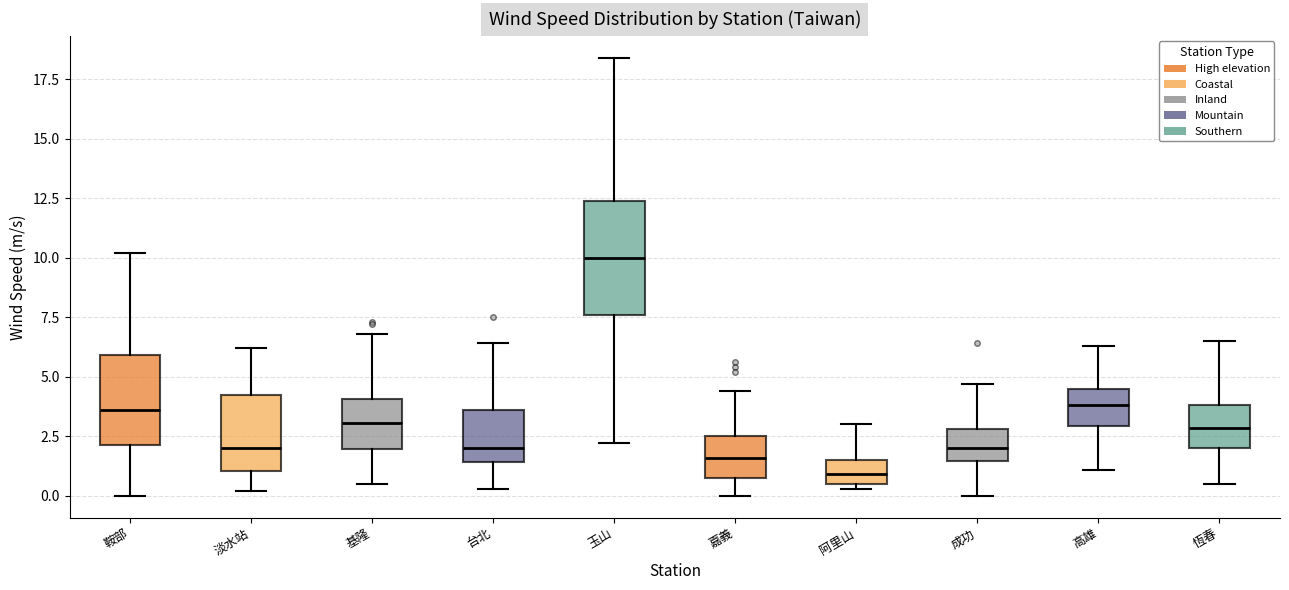

Comparing the boxes themselves (not the whiskers), which one is the tallest?

玉山